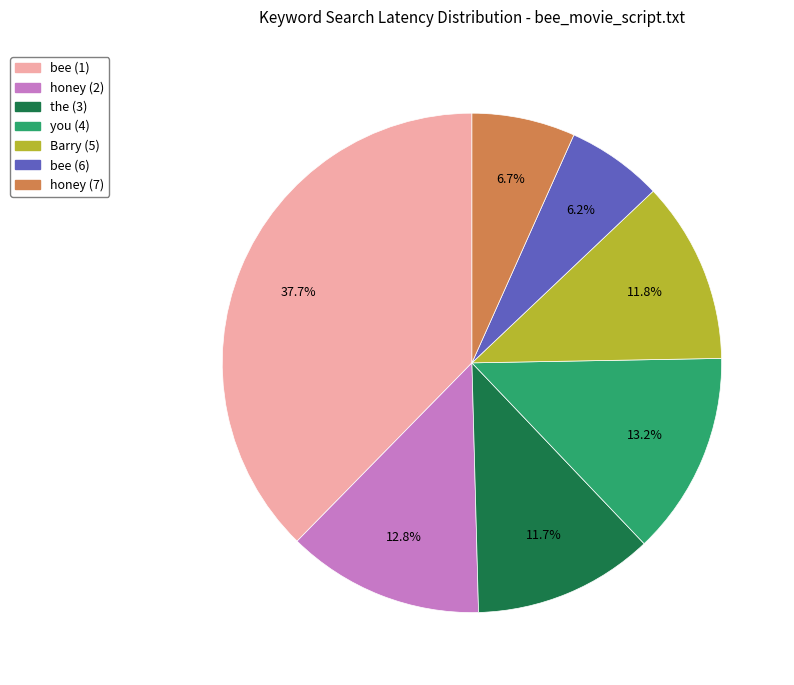

Is it true that bee (1) is 38% of the pie?

True